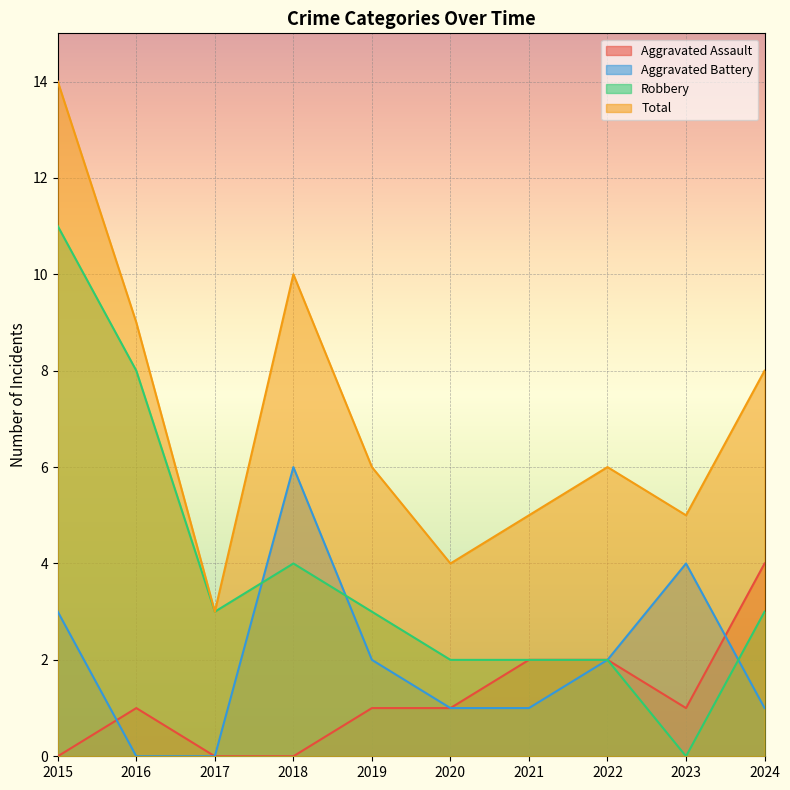

The value of Total at 2024 is 13. True or false?

False